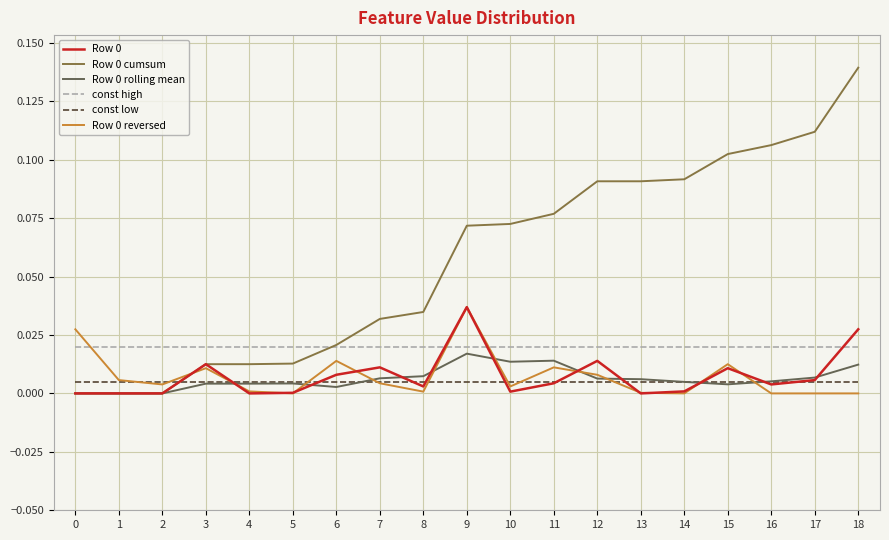

Which category has the highest value across all series?

18